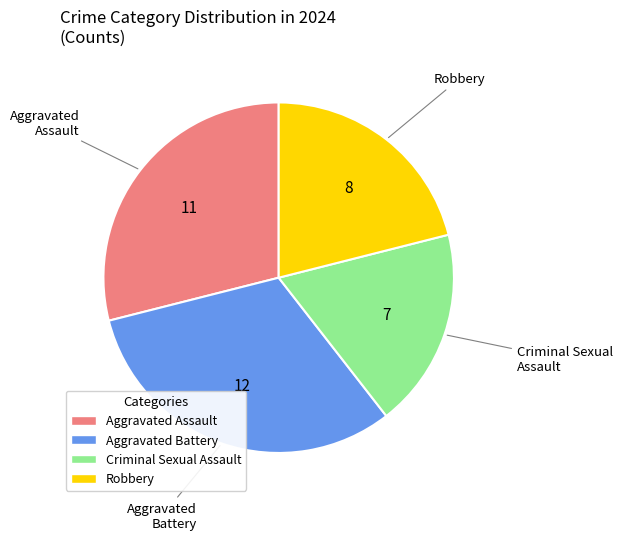

Rank the categories by value from highest to lowest.

Aggravated Battery, Aggravated Assault, Robbery, Criminal Sexual Assault